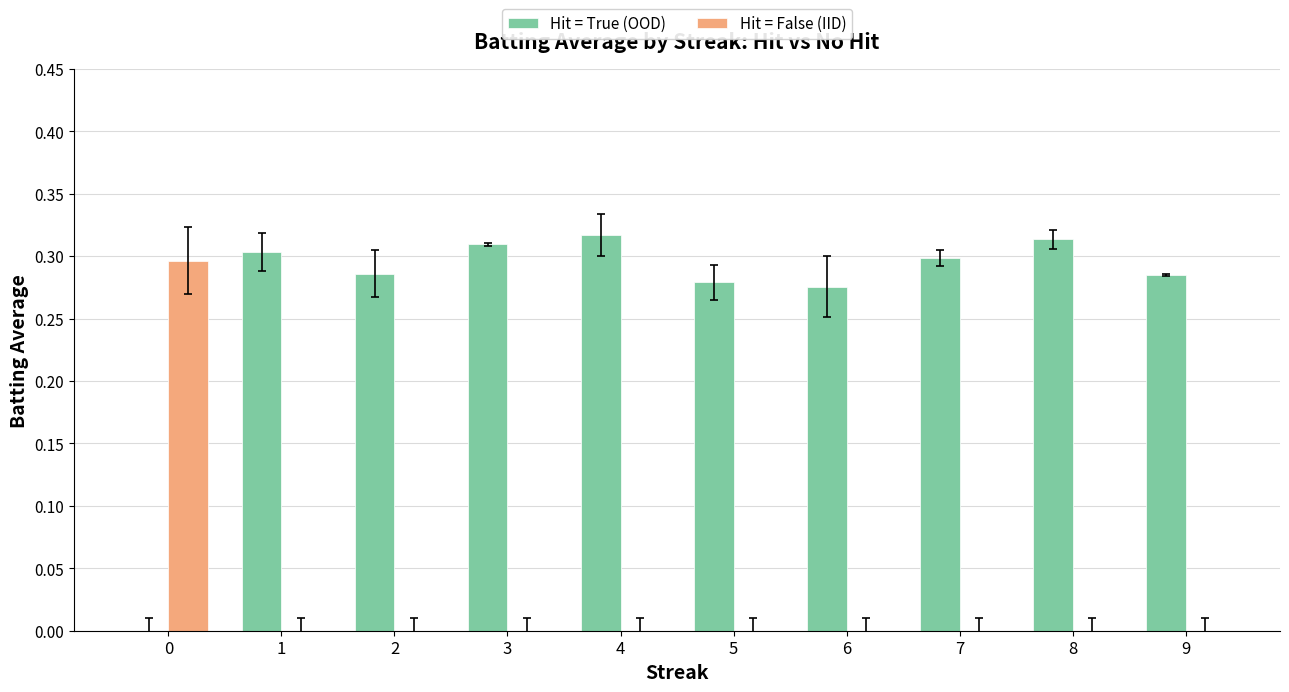

What is the sum of all Hit = True (OOD) values?

2.7